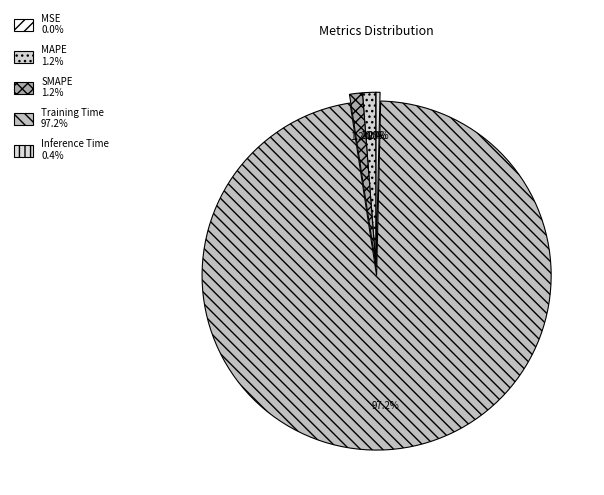

Which slice represents more than half of the pie?

Training Time